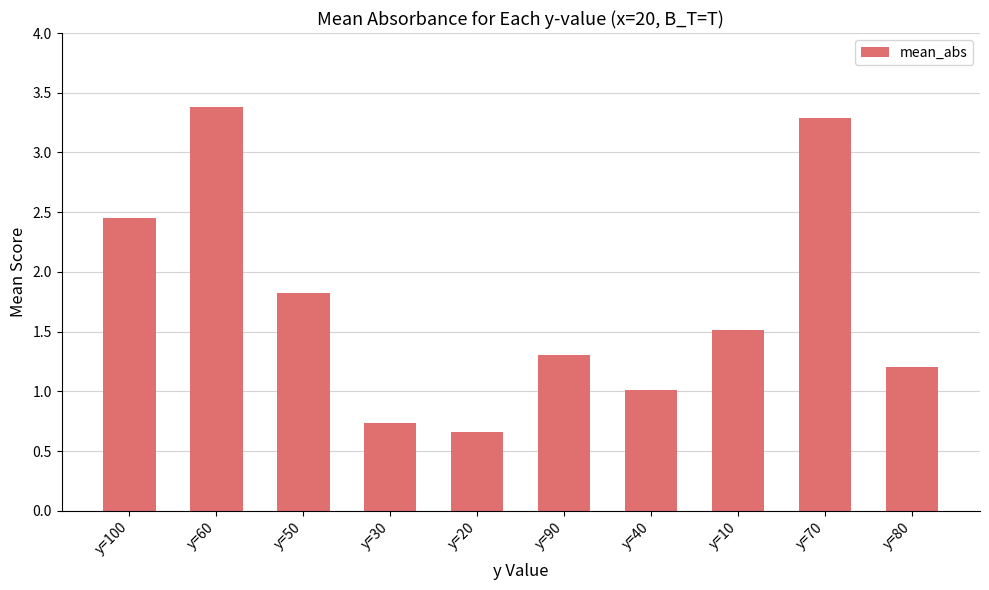

Are the bars grouped side by side (vs. stacked)?

No